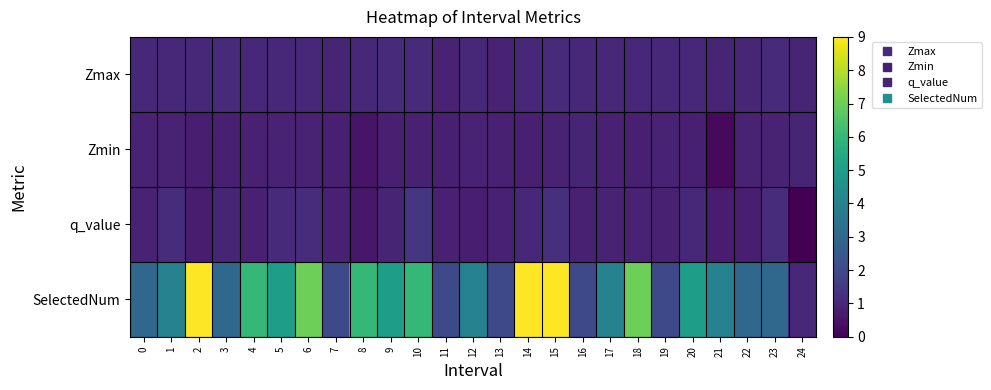

What is the total value across all series at 3?

5.8